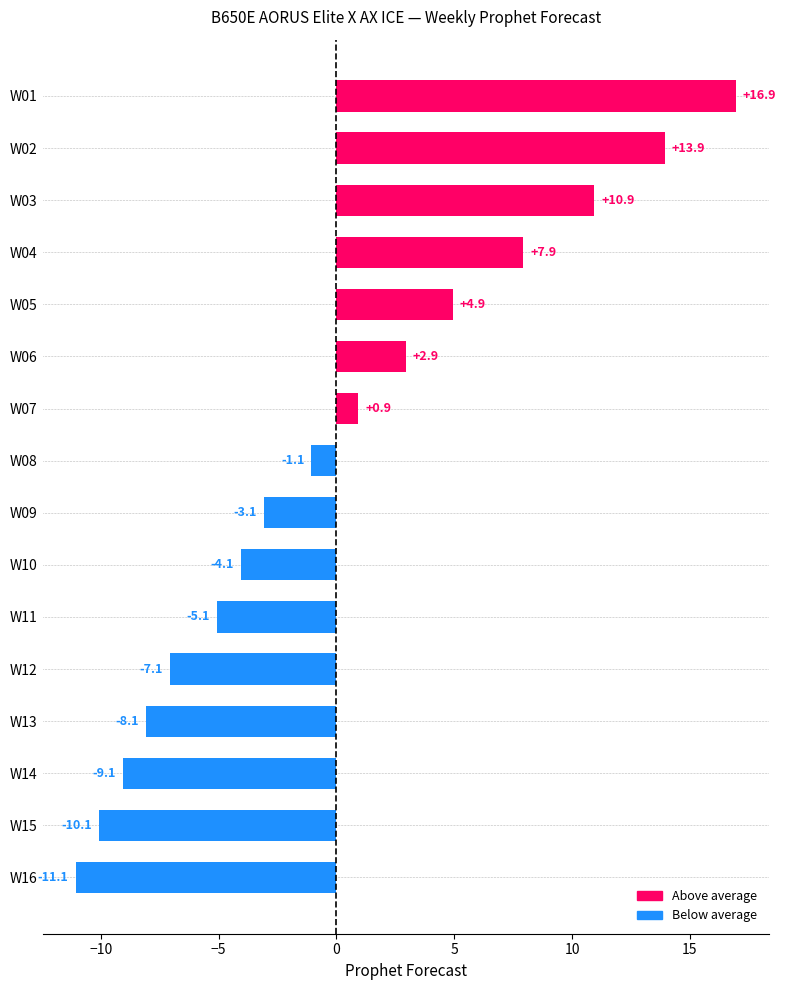

What is the difference between the values at W01 and W16?

28.0